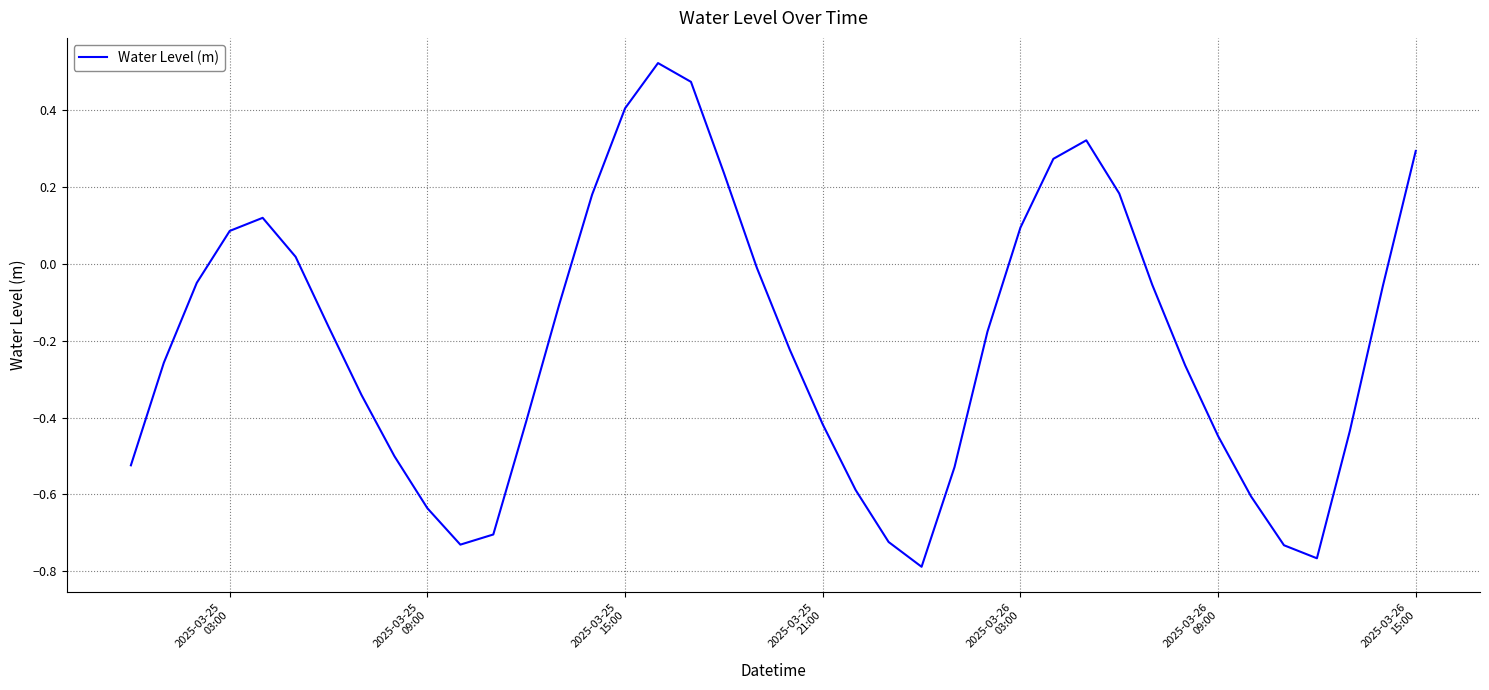

What is the maximum value shown in the chart?

0.5